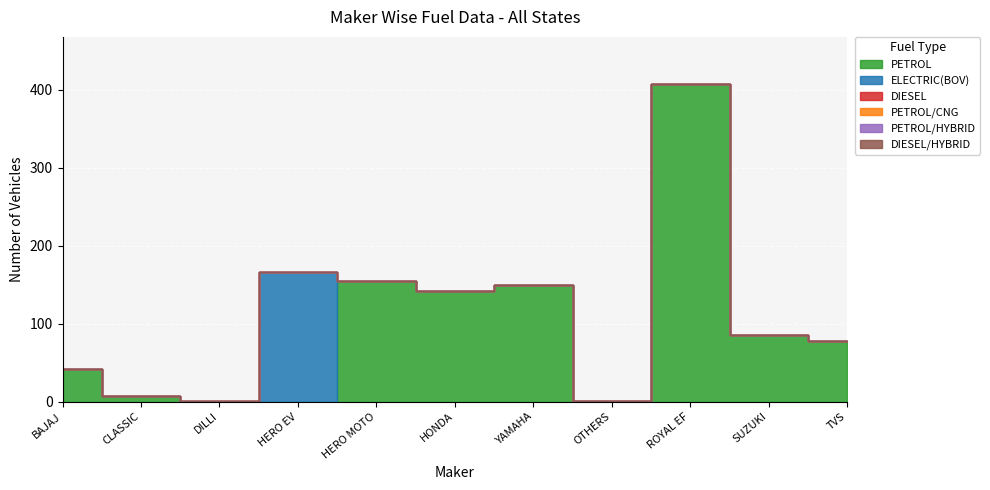

Rank the categories by PETROL value from lowest to highest.

DILLI ELECTRIC AUTO PVT LTD, HERO ELECTRIC VEHICLES PVT. LTD, OTHERS, CLASSIC LEGENDS PVT LTD, BAJAJ AUTO LTD, TVS MOTOR COMPANY LTD, SUZUKI MOTORCYCLE INDIA PVT LTD, HONDA MOTORCYCLE AND SCOOTER INDIA, INDIA YAMAHA MOTOR PVT LTD, HERO MOTOCORP LTD, ROYAL-ENFIELD (UNIT OF EICHER LTD)